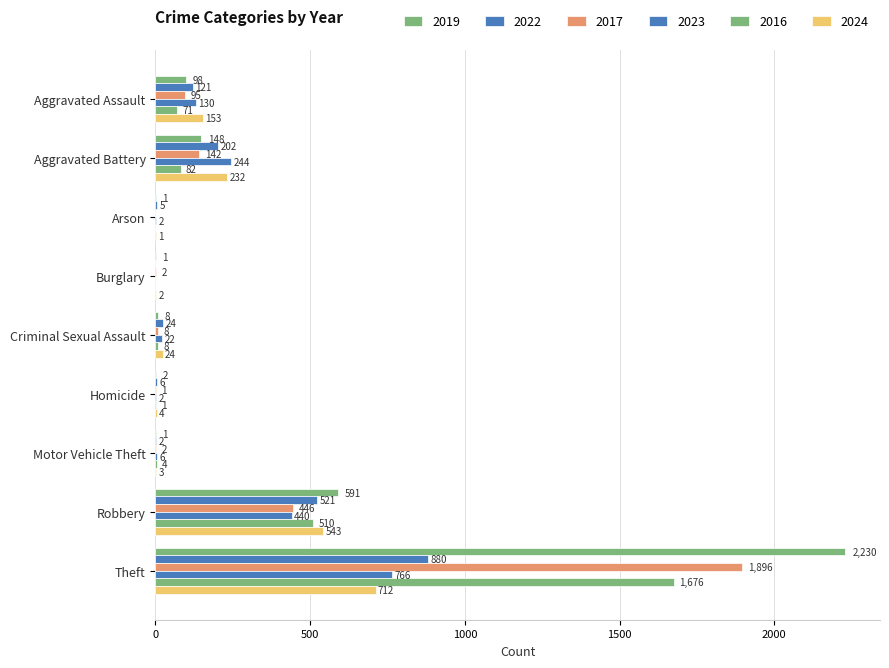

Reading right to left, what are all the values shown in this chart?

2019: Theft=2230	Robbery=591	Motor Vehicle Theft=1	Homicide=2	Criminal Sexual Assault=8	Burglary=1	Arson=1	Aggravated Battery=148	Aggravated Assault=98
2022: Theft=880	Robbery=521	Motor Vehicle Theft=2	Homicide=6	Criminal Sexual Assault=24	Burglary=0	Arson=5	Aggravated Battery=202	Aggravated Assault=121
2017: Theft=1896	Robbery=446	Motor Vehicle Theft=2	Homicide=1	Criminal Sexual Assault=8	Burglary=2	Arson=0	Aggravated Battery=142	Aggravated Assault=95
2023: Theft=766	Robbery=440	Motor Vehicle Theft=6	Homicide=2	Criminal Sexual Assault=22	Burglary=0	Arson=2	Aggravated Battery=244	Aggravated Assault=130
2016: Theft=1676	Robbery=510	Motor Vehicle Theft=4	Homicide=1	Criminal Sexual Assault=8	Burglary=0	Arson=0	Aggravated Battery=82	Aggravated Assault=71
2024: Theft=712	Robbery=543	Motor Vehicle Theft=3	Homicide=4	Criminal Sexual Assault=24	Burglary=2	Arson=1	Aggravated Battery=232	Aggravated Assault=153